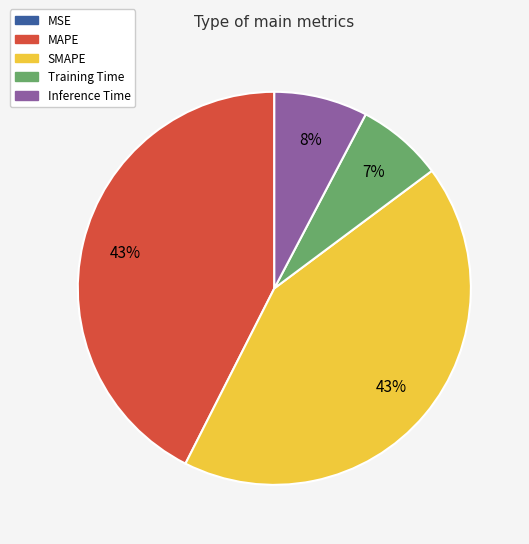

To the nearest percent, what portion does MAPE represent?

43%